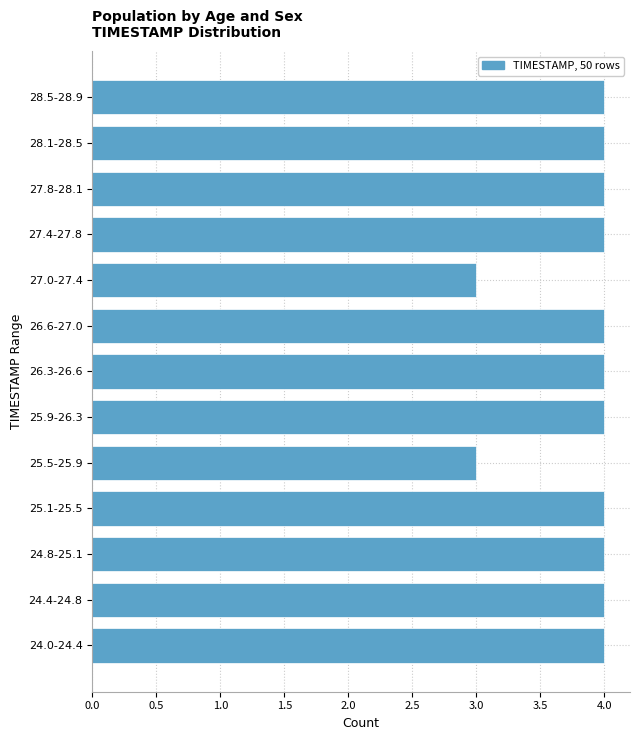

Reading top to bottom, what are all the values shown in this chart?

4	4	4	4	3	4	4	4	3	4	4	4	4